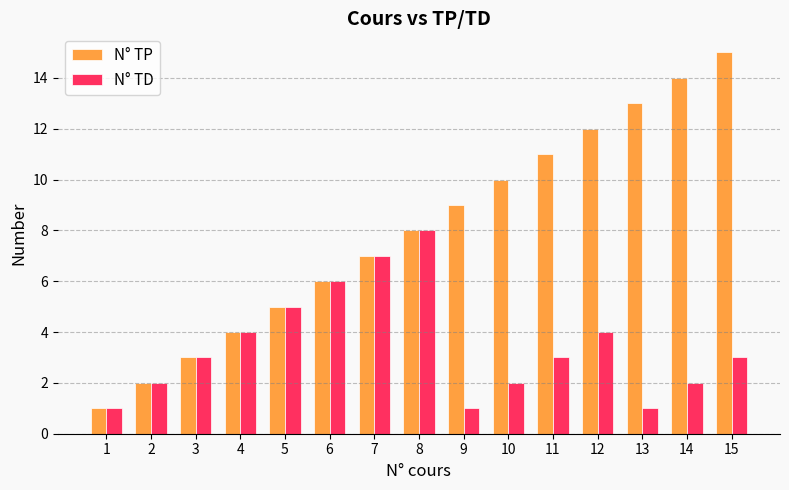

Which series has the largest range (max minus min)?

N° TP